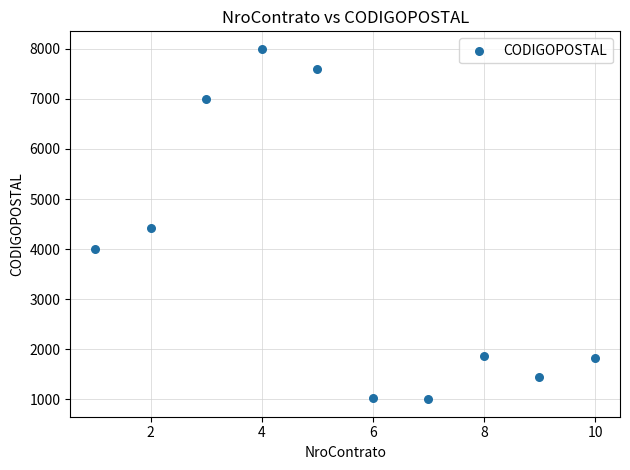

What is the average Y value?

3820